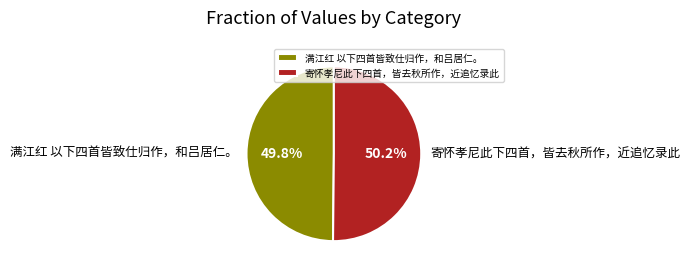

Approximately how many times larger is the value at 寄怀孝尼此下四首，皆去秋所作，近追忆录此 compared to 满江红 以下四首皆致仕归作，和吕居仁。?

1.0